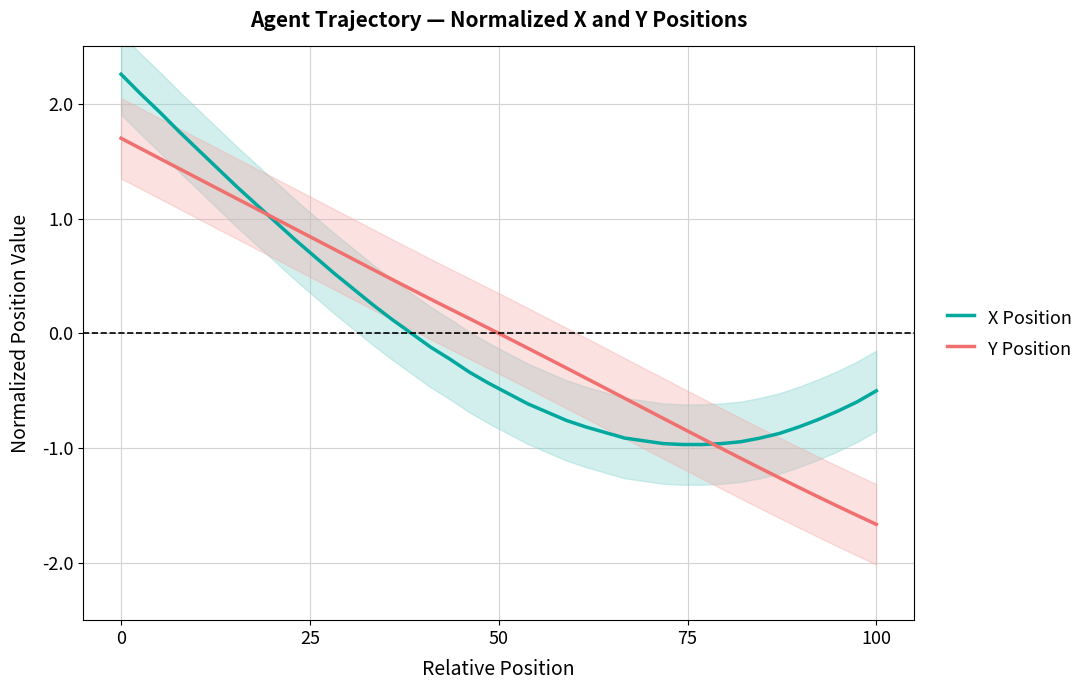

What is the highest value of the X Position series?

2.3